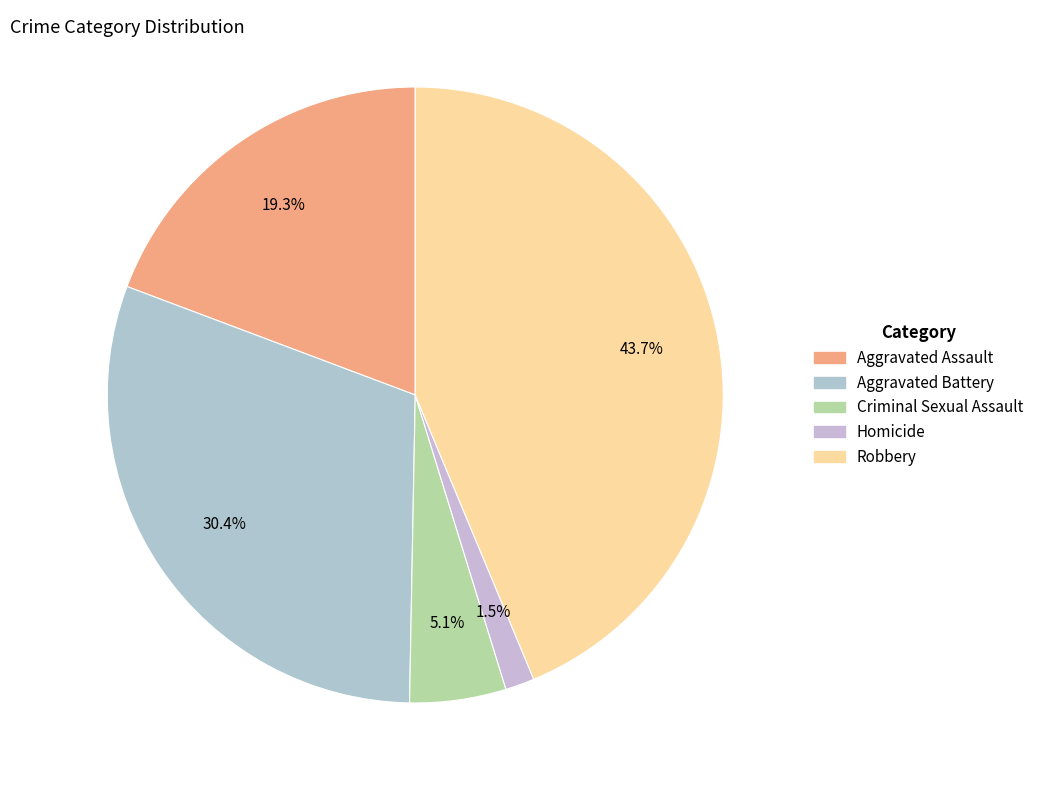

How many segments does this pie chart have?

5